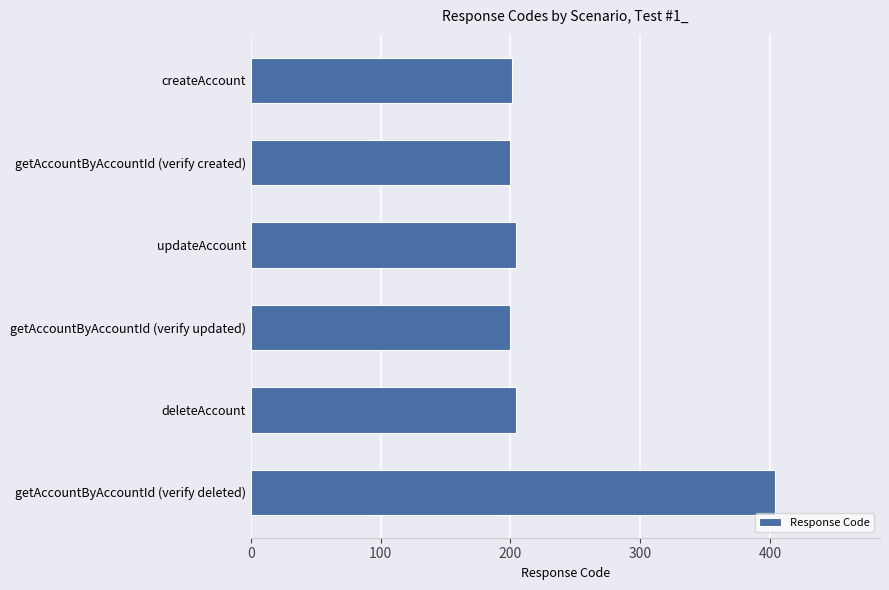

What value does the data have at deleteAccount?

204